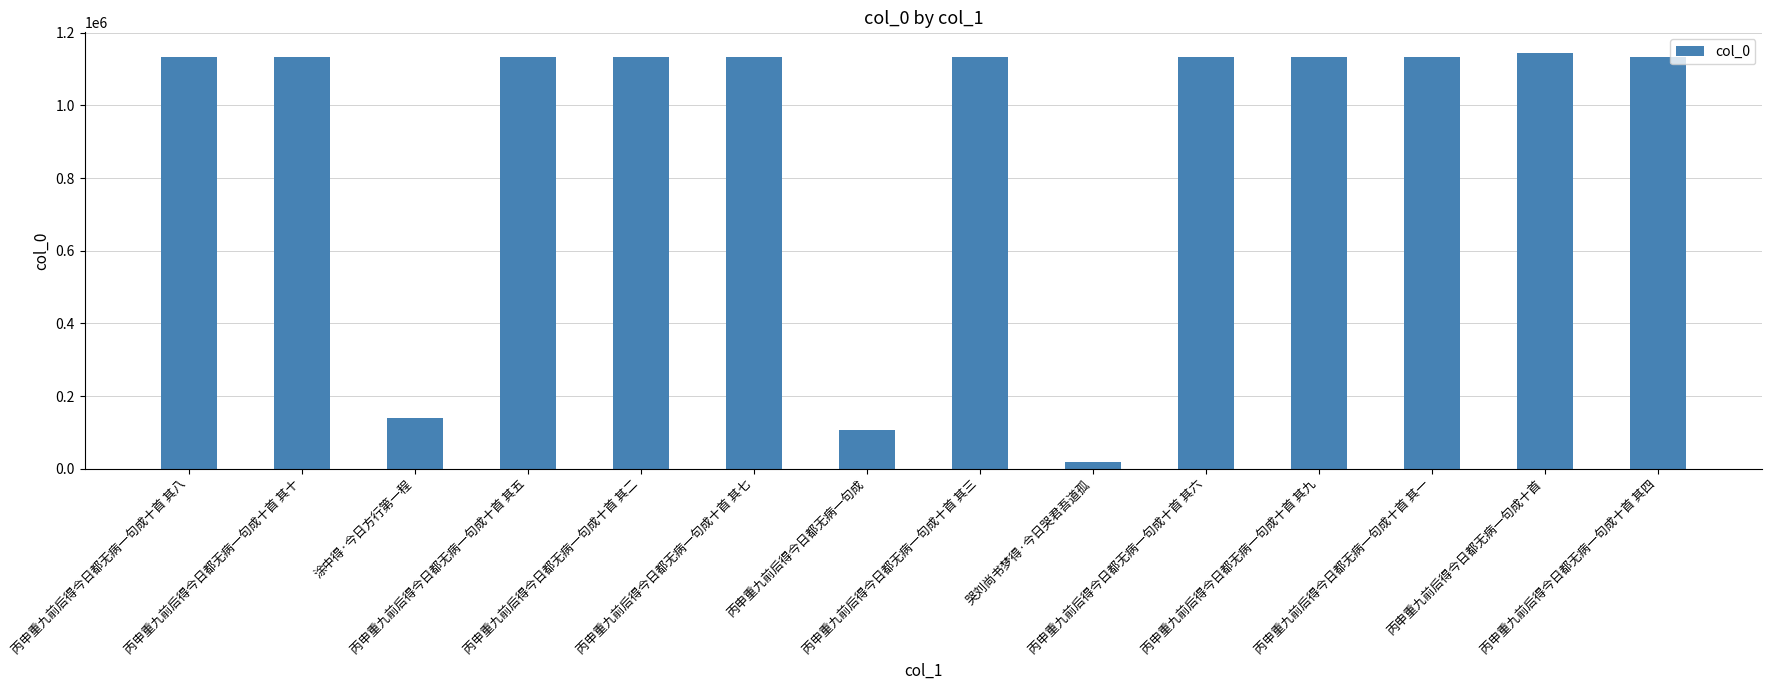

What is the difference between the maximum and minimum values?

1124431